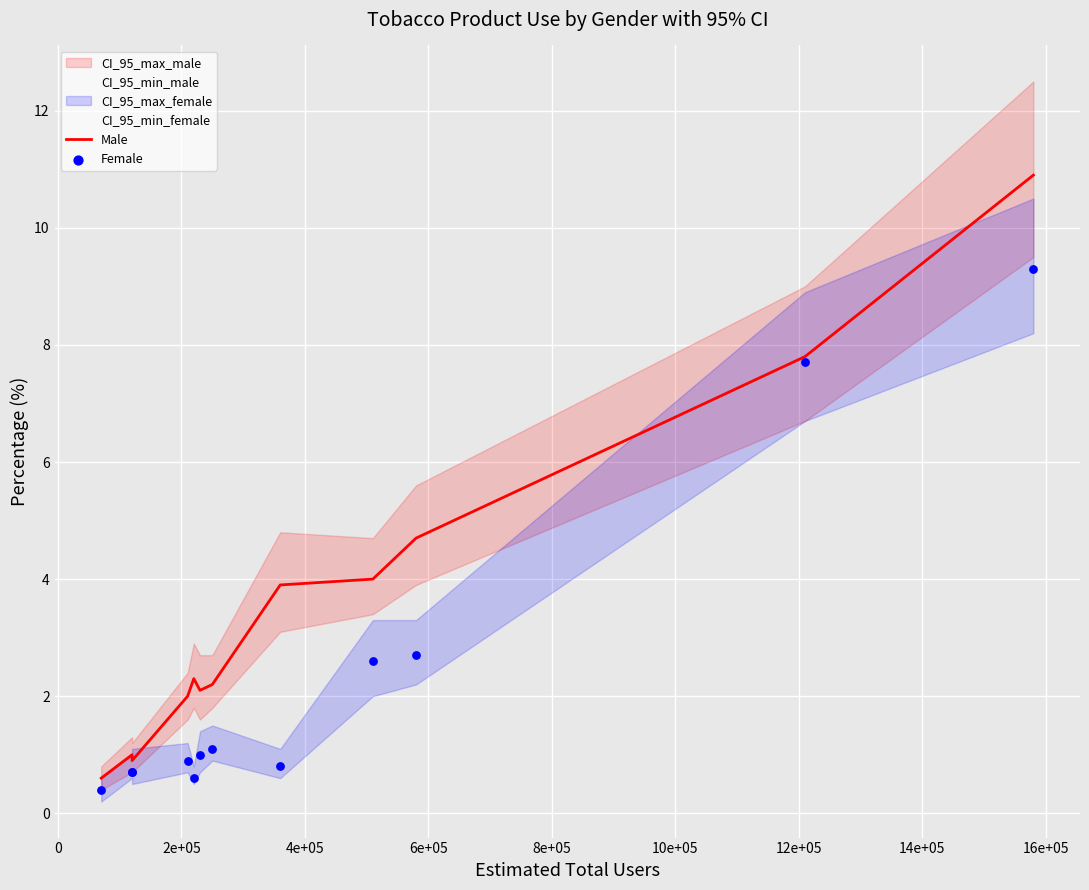

Is the value of Male at 2e+05 greater than the value of Female at 18e+05?

No